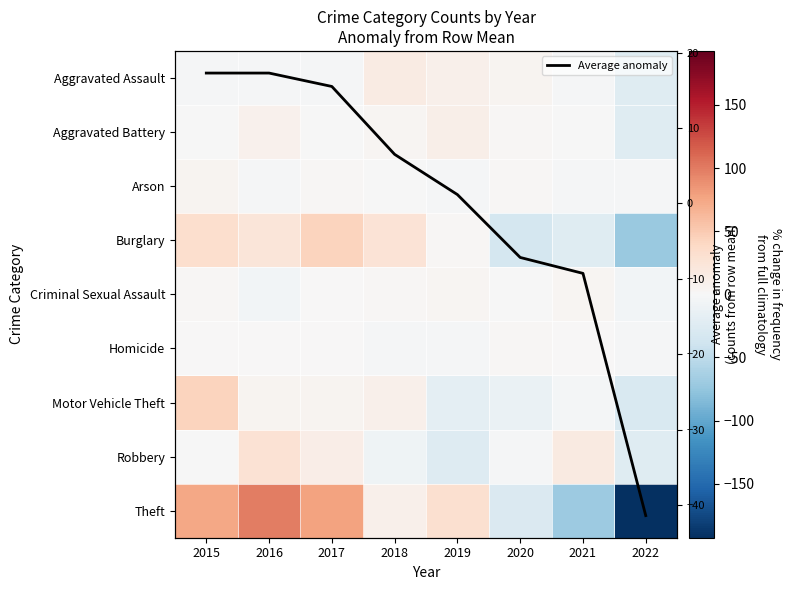

How many data points in Robbery are above 0?

3